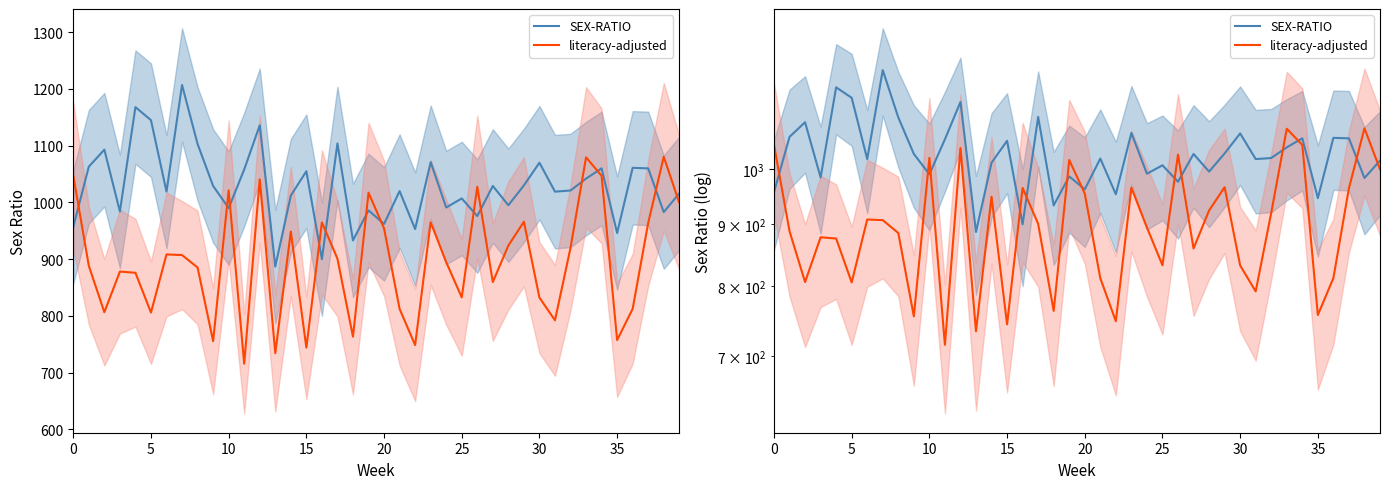

Between 11 and 36, which series saw the biggest shift?

literacy-adjusted